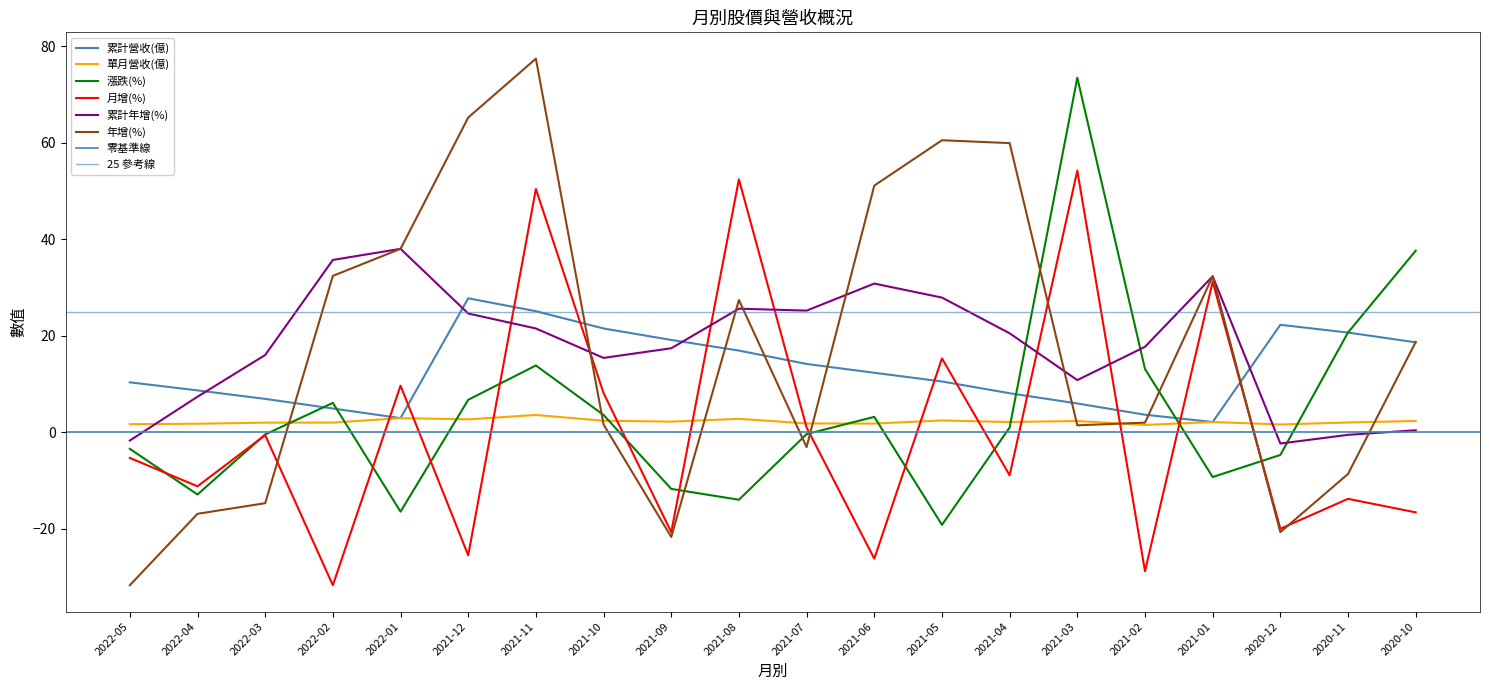

True or false: 累計營收(億) and 年增(%) intersect in this chart.

True